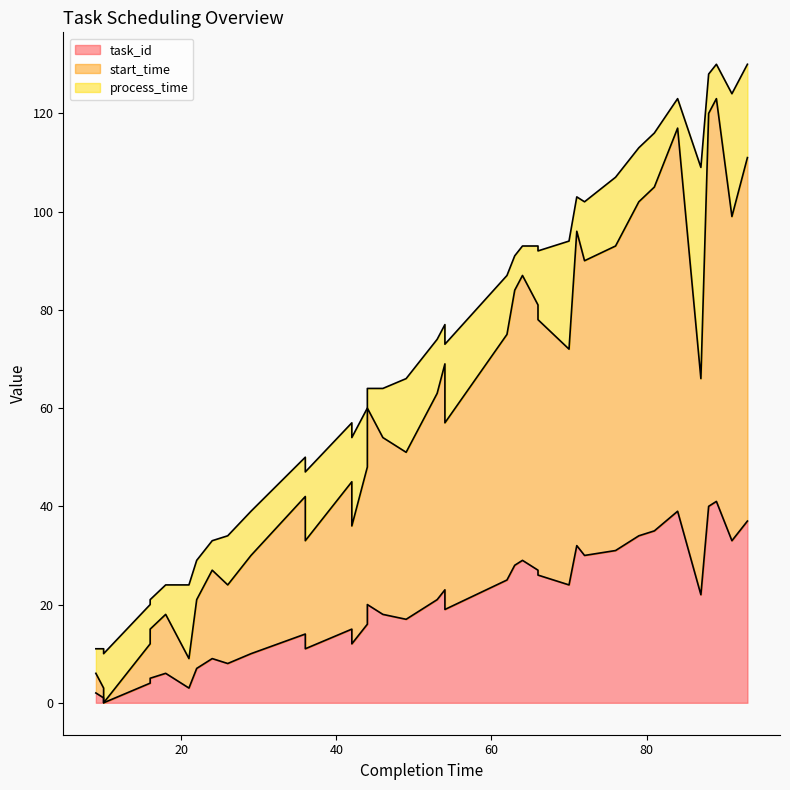

True or false: start_time and task_id intersect in this chart.

False